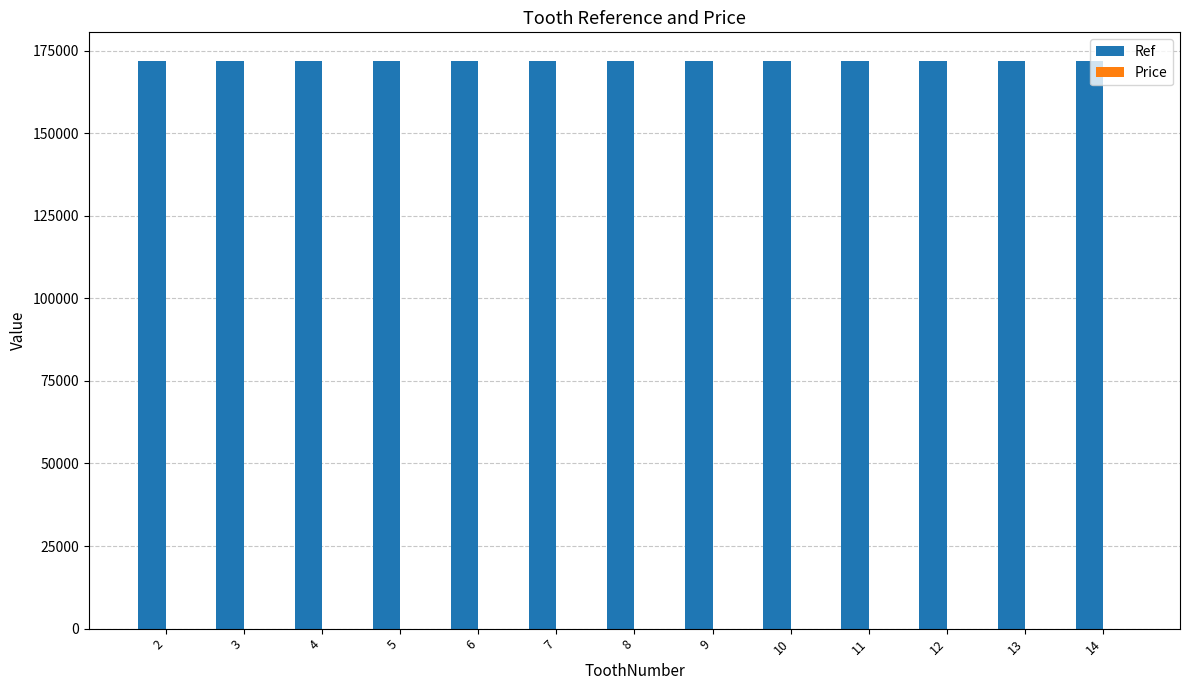

Does the chart contain stacked bars?

No